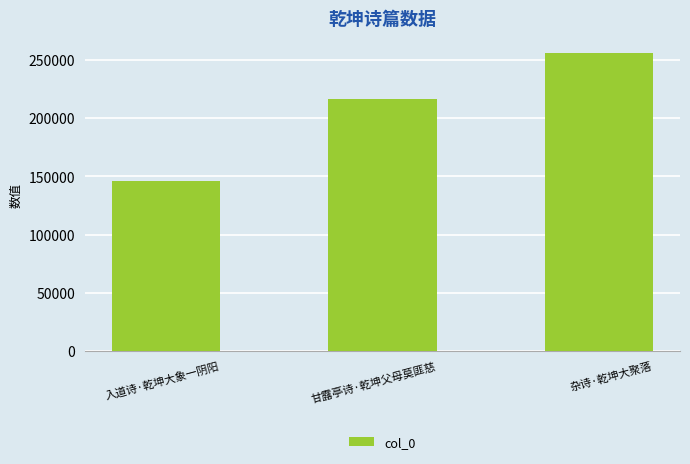

The chart shows a value of 145811 at 入道诗·乾坤大象一阴阳. True or false?

True